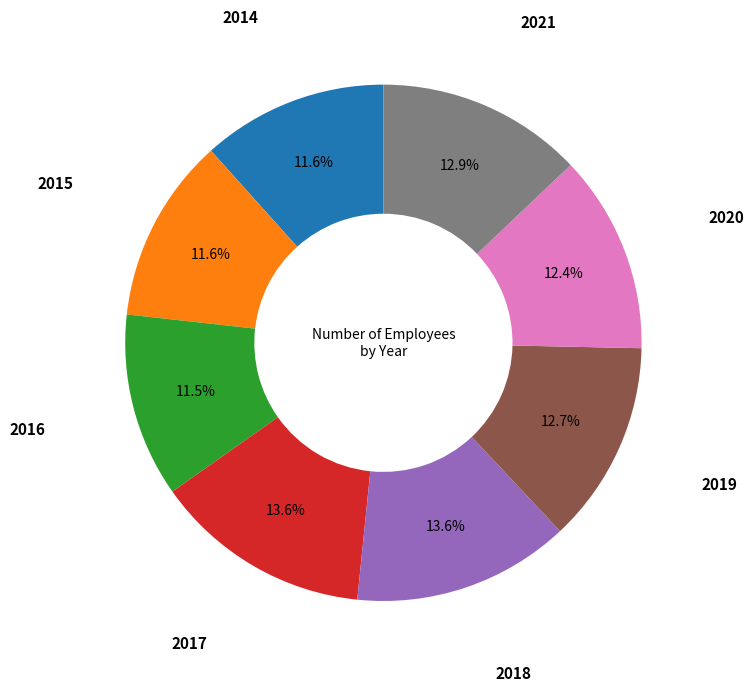

Combined, do 2018 and 2015 account for over 50%?

No